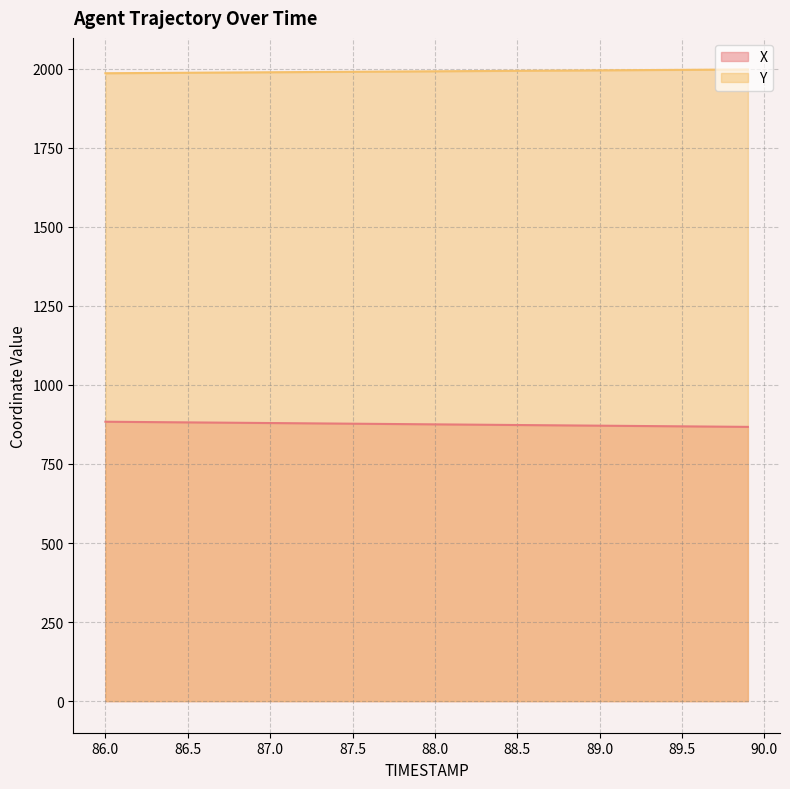

Which series has the largest range (max minus min)?

X